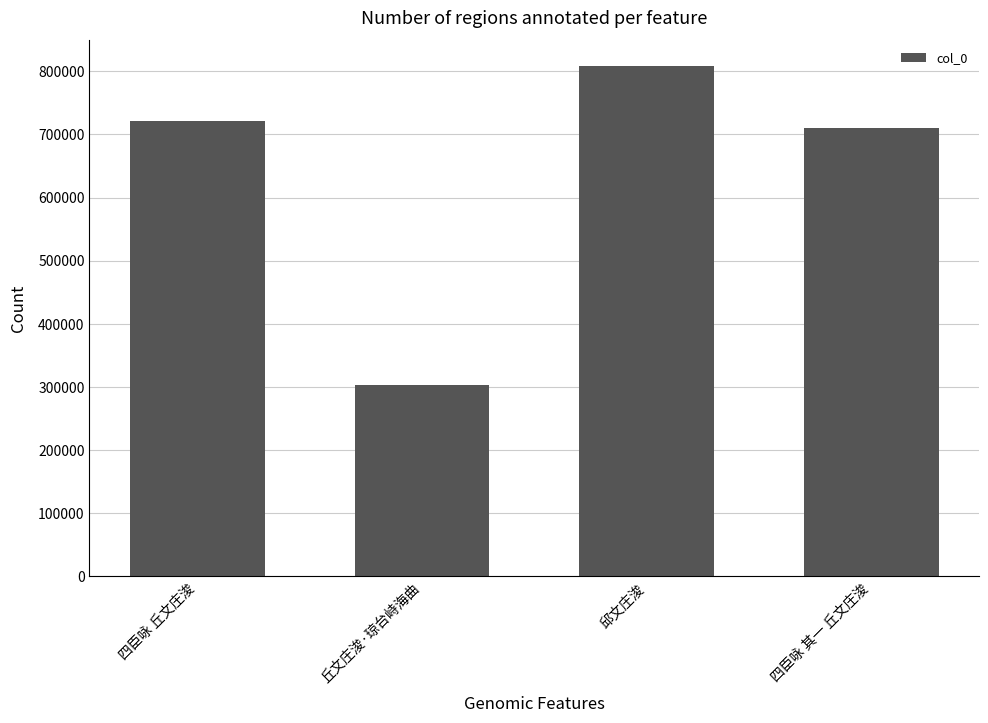

Approximately how many times larger is the value at 四臣咏 其一 丘文庄浚 compared to 四臣咏 丘文庄浚?

1.0